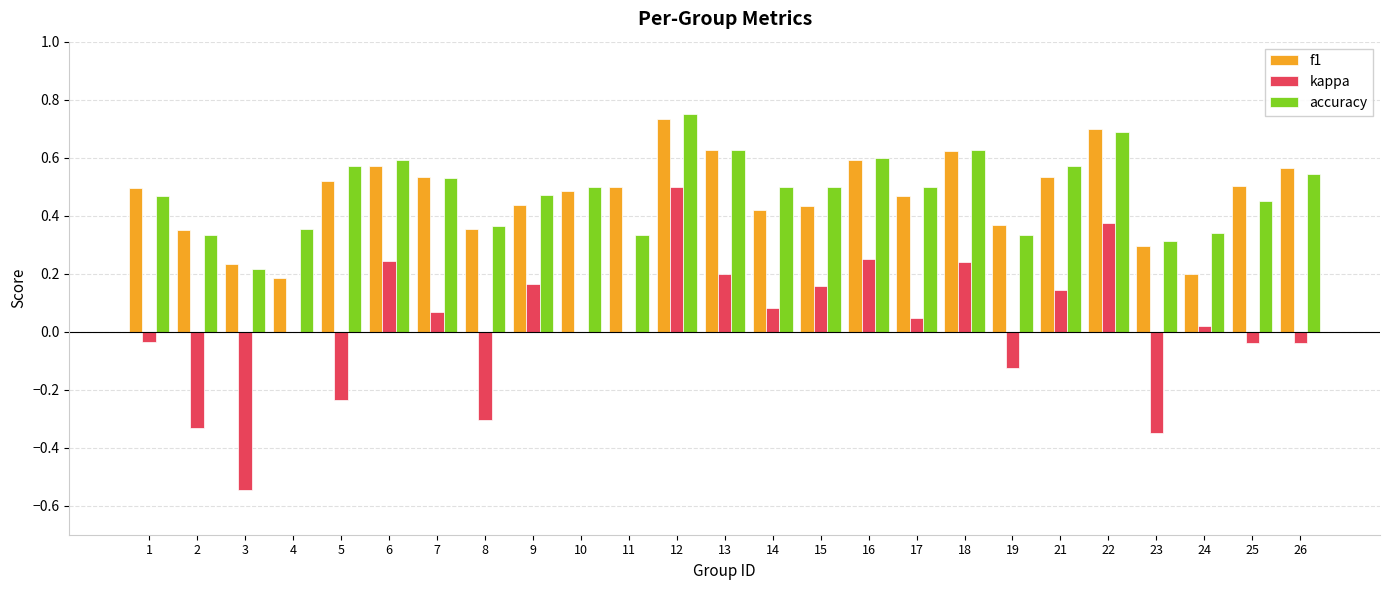

What is the total value across all series at 5?

0.9